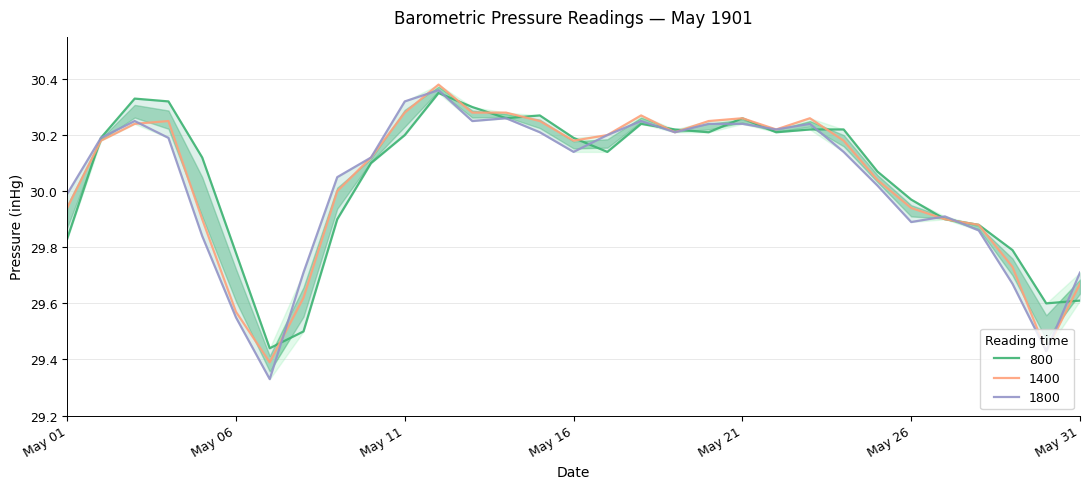

What is the maximum value shown in the chart?

30.4